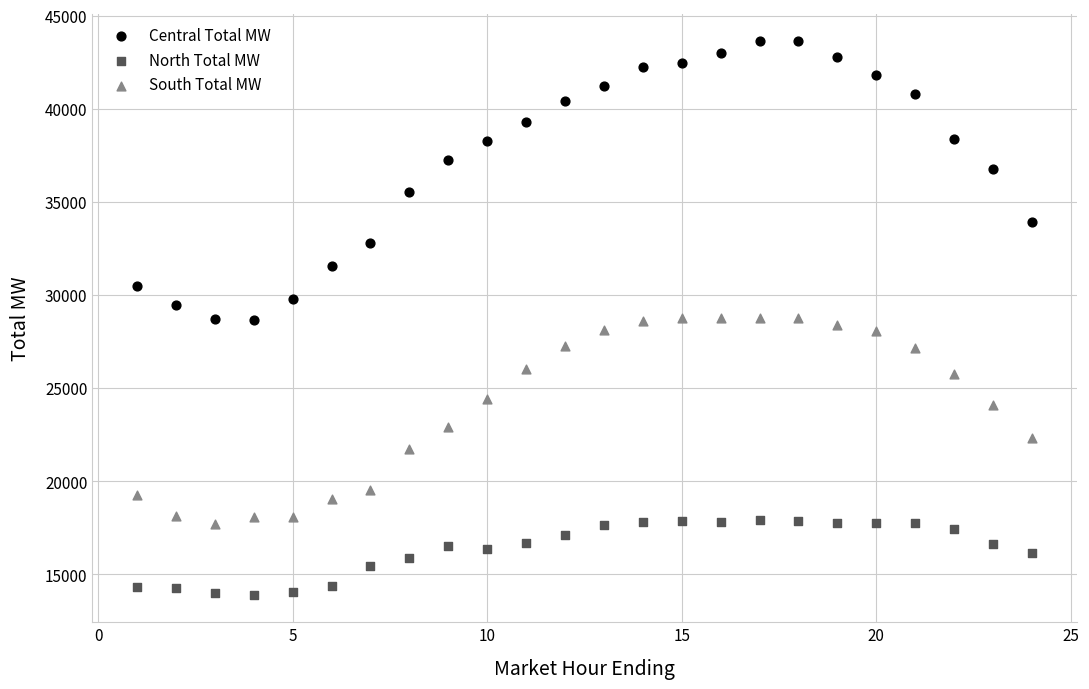

Across all data points, what is the range of X values (max minus min)?

23.0